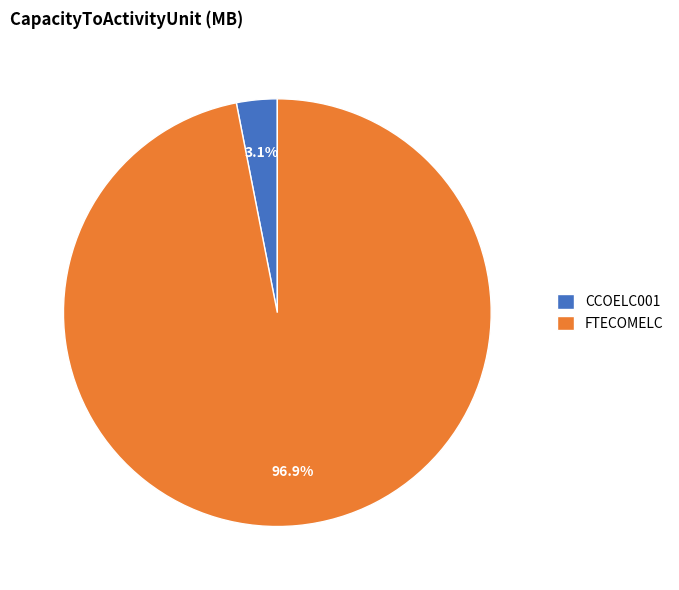

Which has a higher value, FTECOMELC or CCOELC001?

FTECOMELC